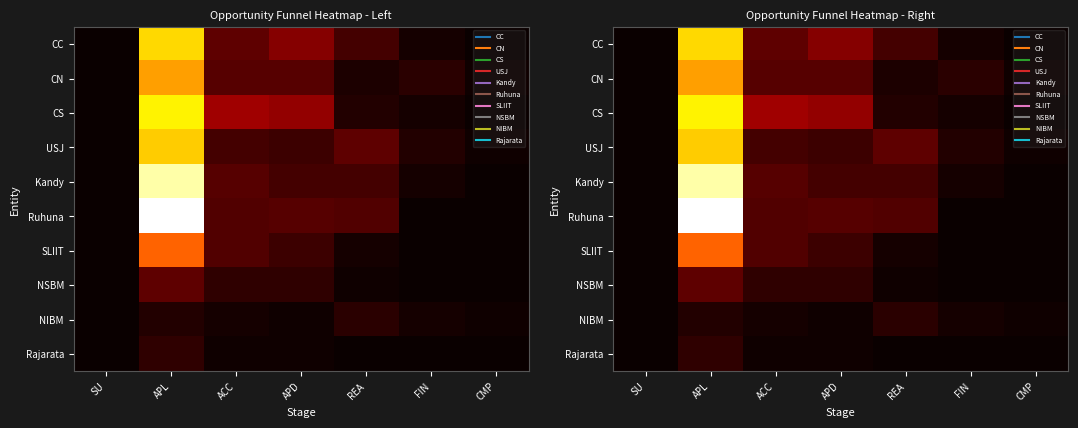

Which series has the largest range (max minus min)?

Ruhuna